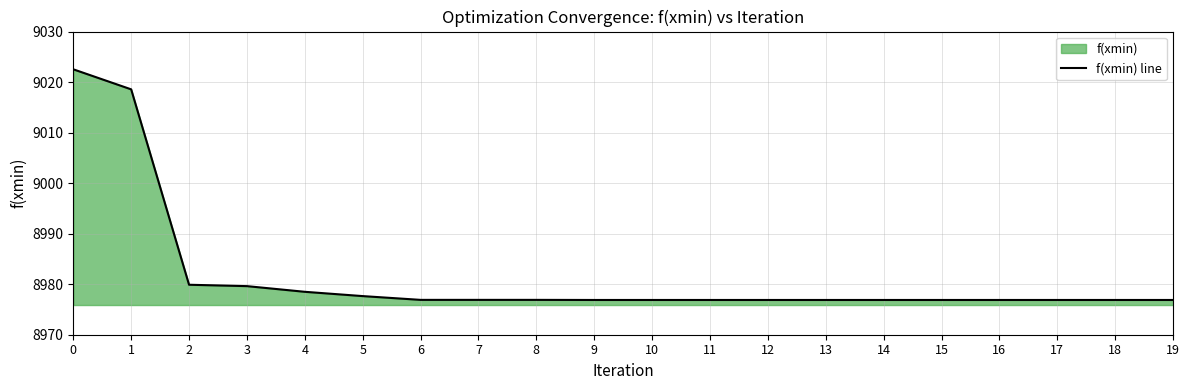

List the labels in order of value, smallest first.

9, 10, 11, 12, 13, 14, 15, 16, 17, 18, 19, 6, 7, 8, 5, 4, 3, 2, 1, 0